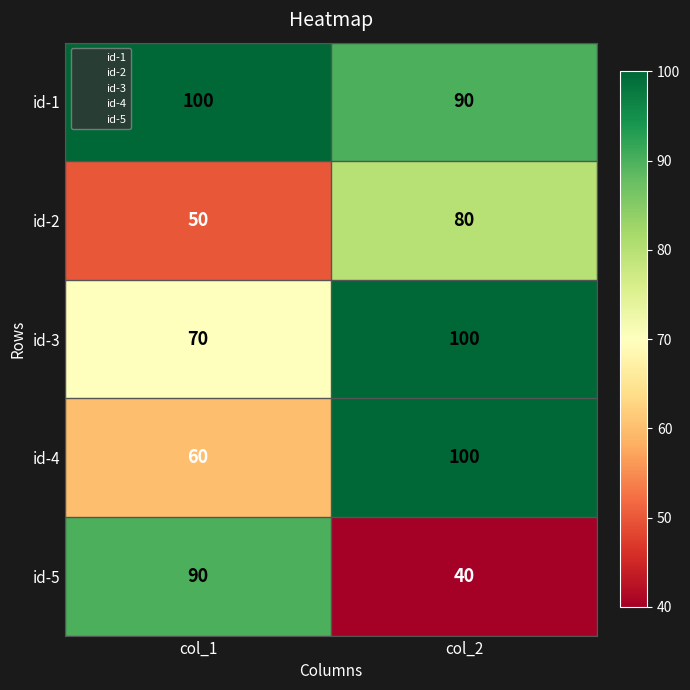

What is the spread (max minus min) of values at col_2?

60